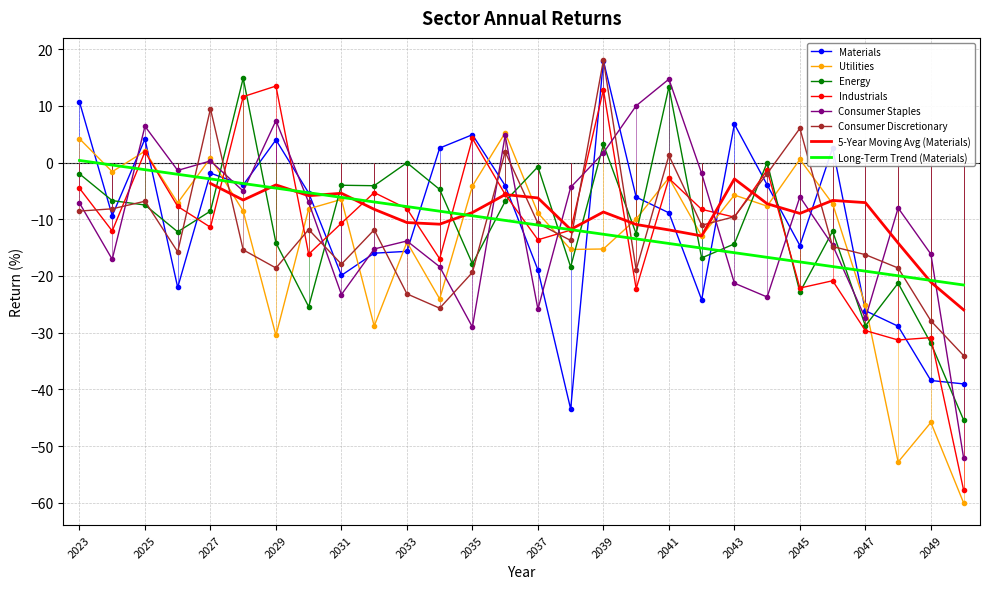

True or false: Consumer Discretionary has a value of -6.8 at 2025.

True